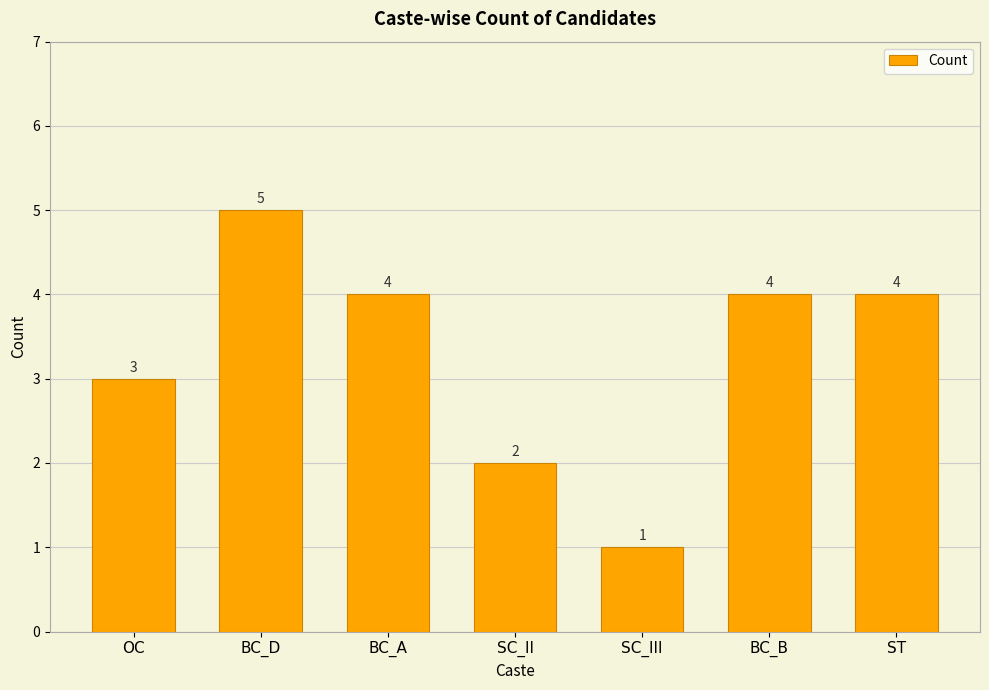

What is the maximum value shown in the chart?

5